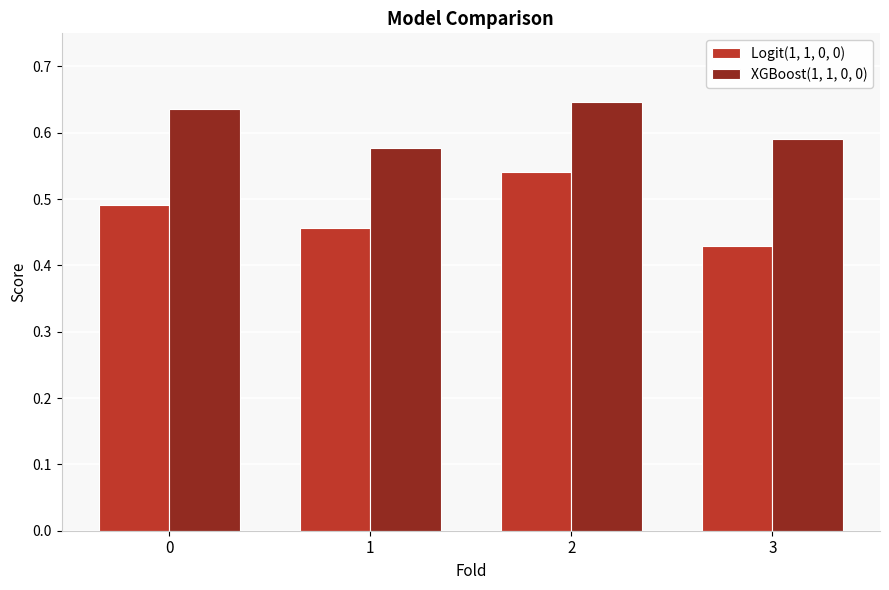

The value of XGBoost(1, 1, 0, 0) at 0 is 0.3. True or false?

False